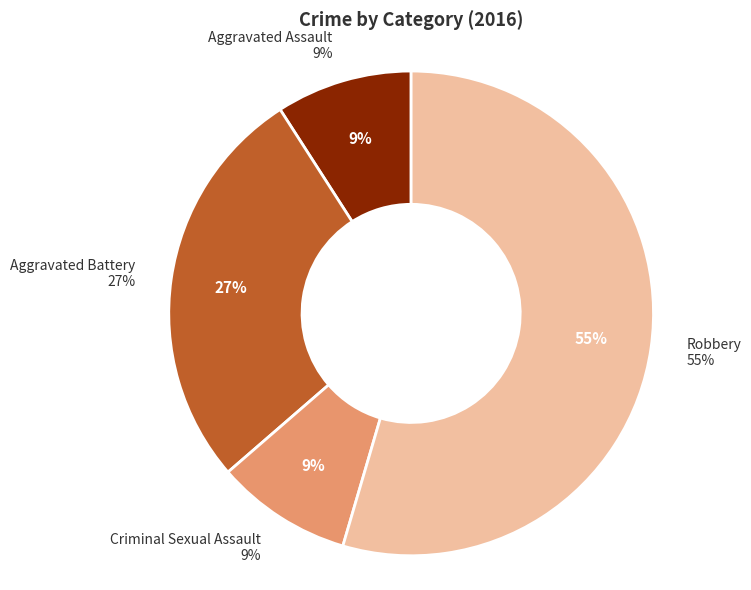

How many slices are in this pie chart?

4